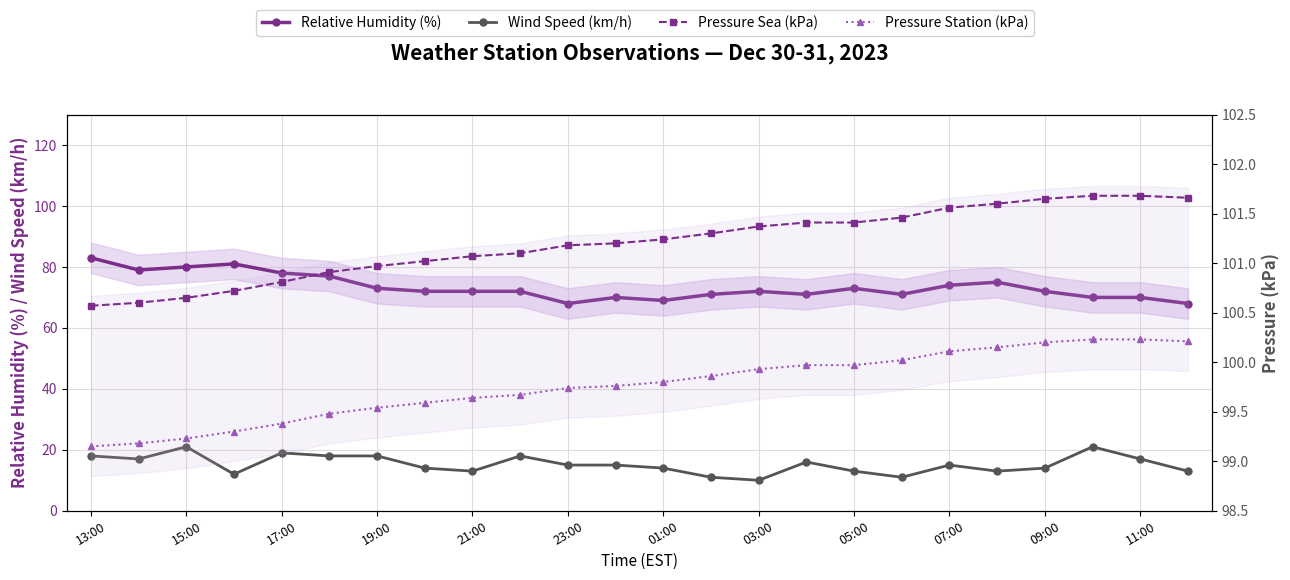

Is the value of Relative Humidity (%) at 15:00 greater than the value of Pressure Sea (kPa) at 07:00?

No